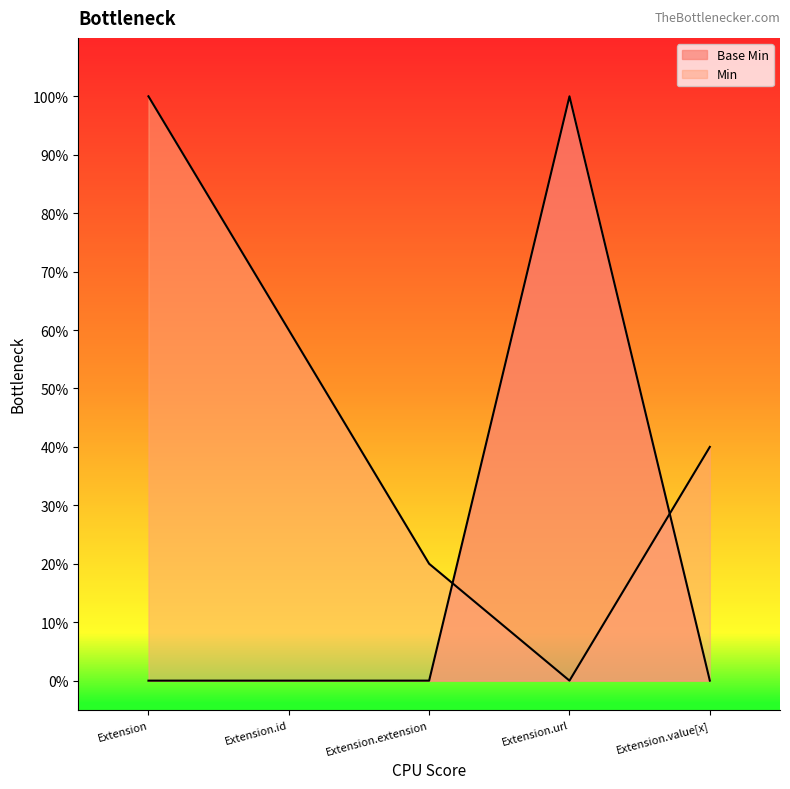

Does the chart display data point markers on the line(s)?

No